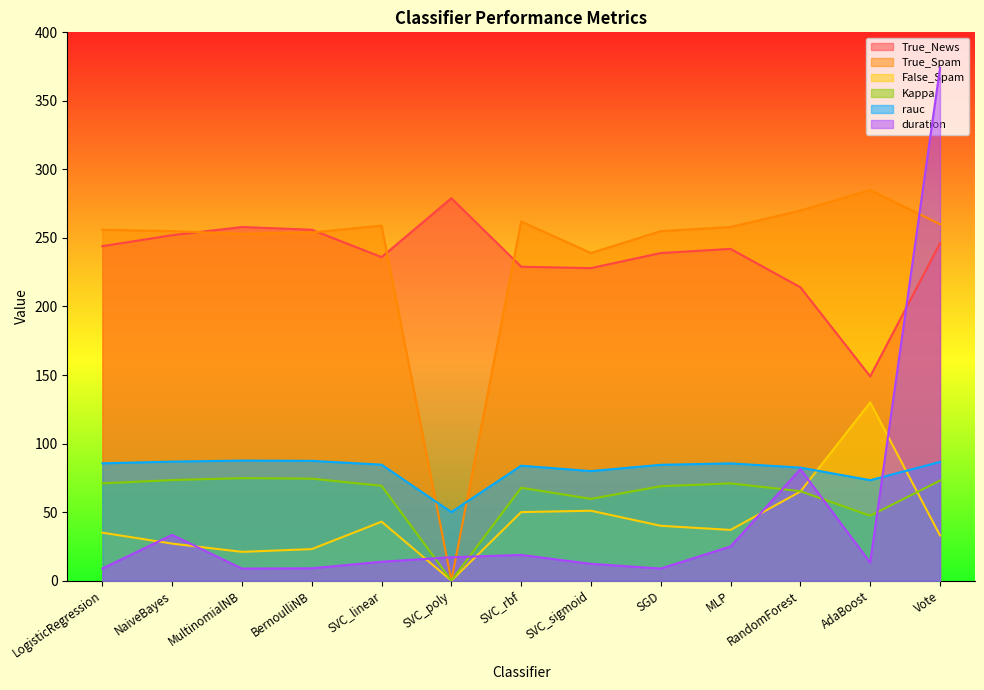

Reading left to right, extract all data points from this chart.

True_News: 244.0	252.0	258.0	256.0	236.0	279.0	229.0	228.0	239.0	242.0	214.0	149.0	246.0
True_Spam: 256.0	255.0	253.0	254.0	259.0	0.0	262.0	239.0	255.0	258.0	270.0	285.0	260.0
False_Spam: 35.0	27.0	21.0	23.0	43.0	0.0	50.0	51.0	40.0	37.0	65.0	130.0	33.0
Kappa: 71.0	73.4	74.8	74.4	69.2	0.0	67.8	59.7	68.9	70.9	65.2	47.4	73.0
rauc: 85.6	86.8	87.6	87.4	84.6	50.0	83.8	79.9	84.5	85.5	82.5	73.3	86.6
duration: 8.8	33.4	8.8	9.0	13.8	17.1	18.8	12.3	8.8	24.9	81.3	13.2	374.1